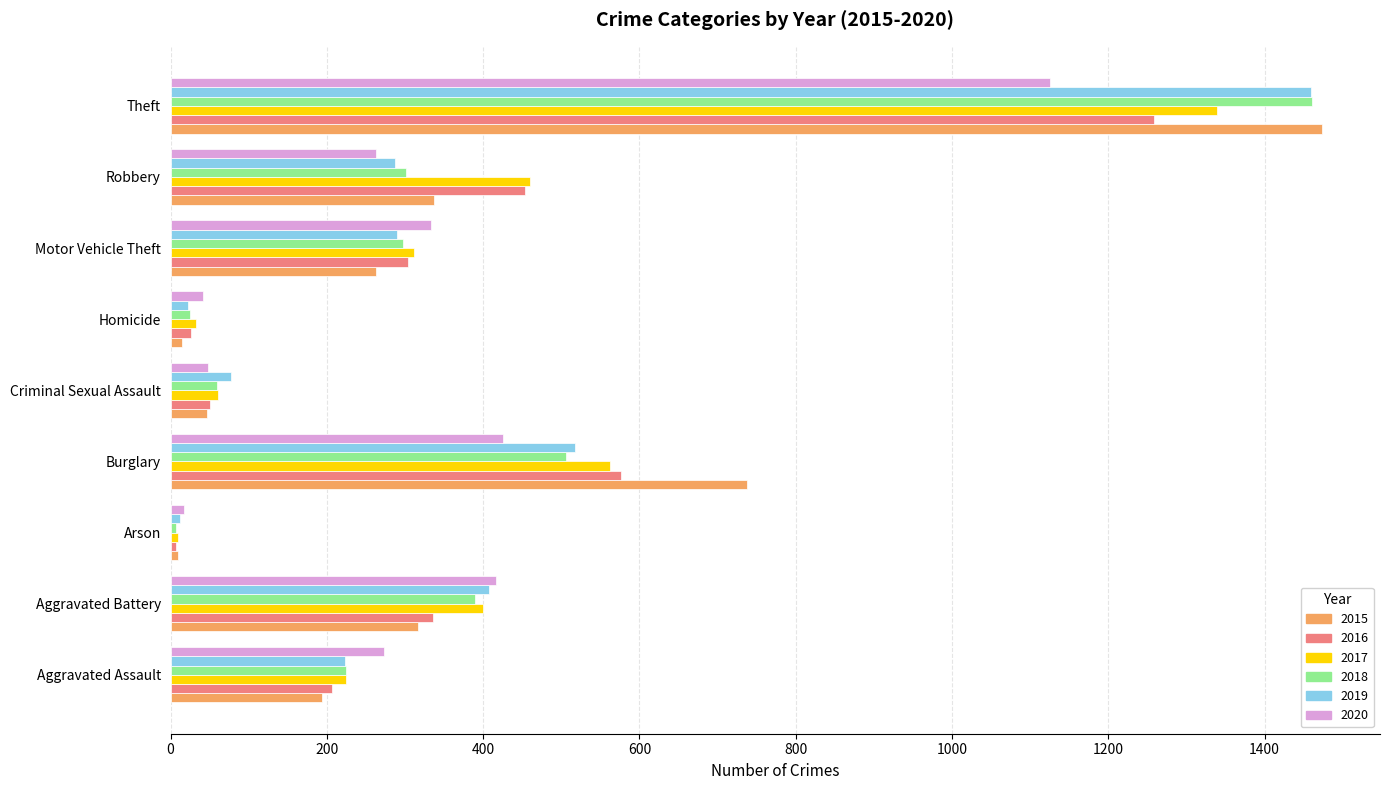

What is the difference between the highest and lowest values at Robbery?

197